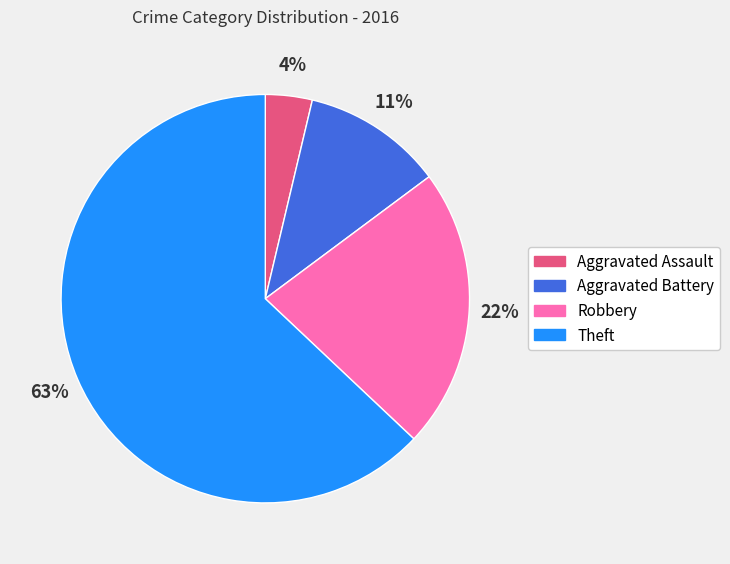

To the nearest percent, what is the combined percentage of Theft and Robbery?

85%